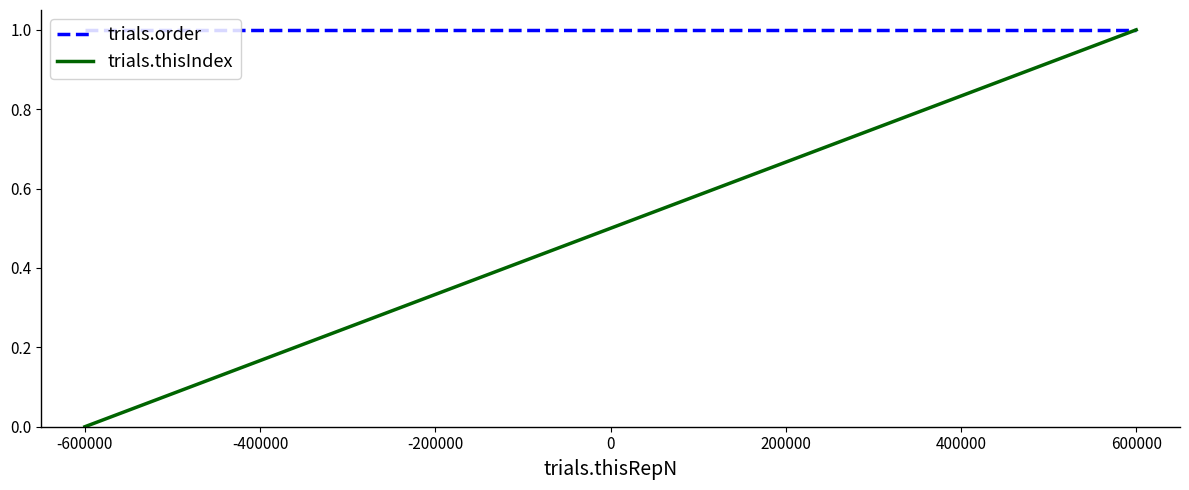

What are all the series names shown in the legend?

trials.order, trials.thisIndex